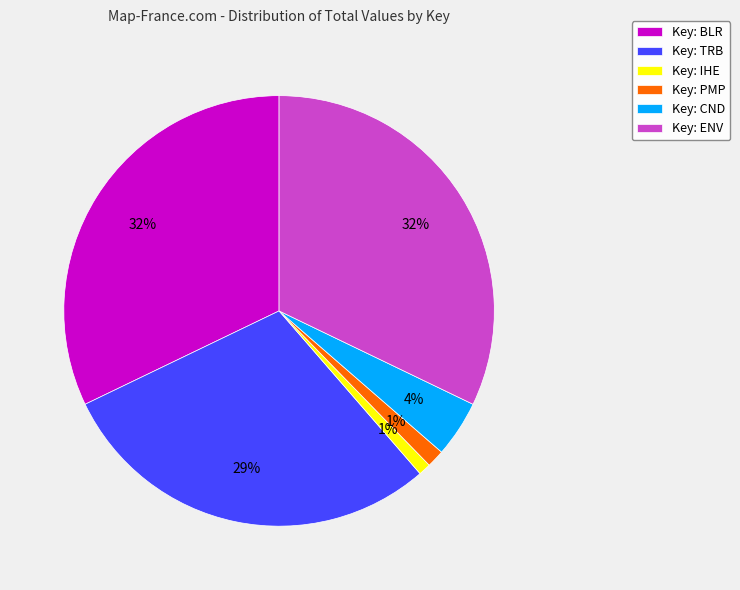

What is the ratio of the value at Key: ENV to the value at Key: TRB?

1.1